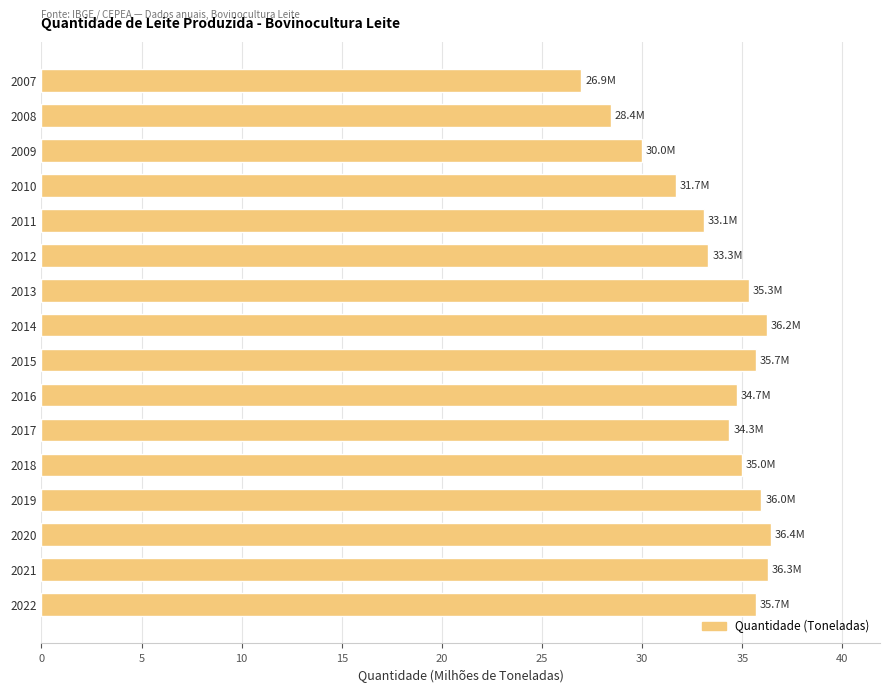

What is the ratio of the value at 2016 to the value at 2018?

1.0